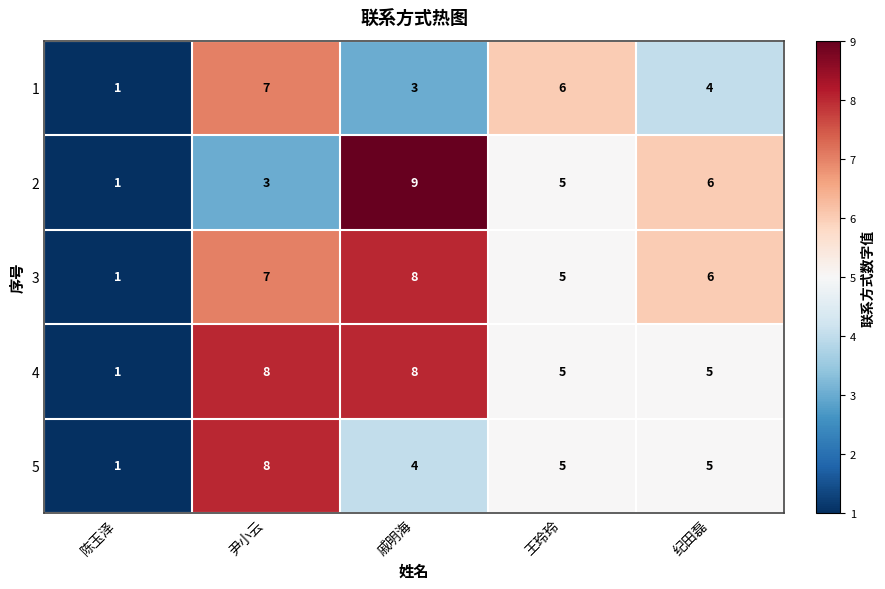

Which category has the lowest value across all series?

陈玉泽